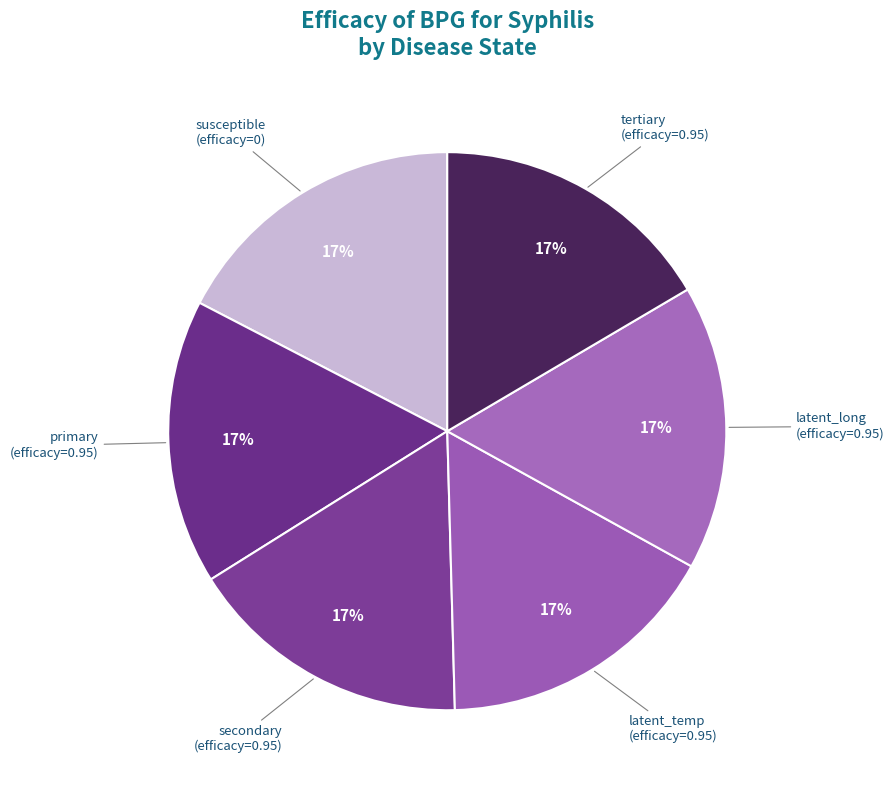

Count the number of slices in the pie.

6